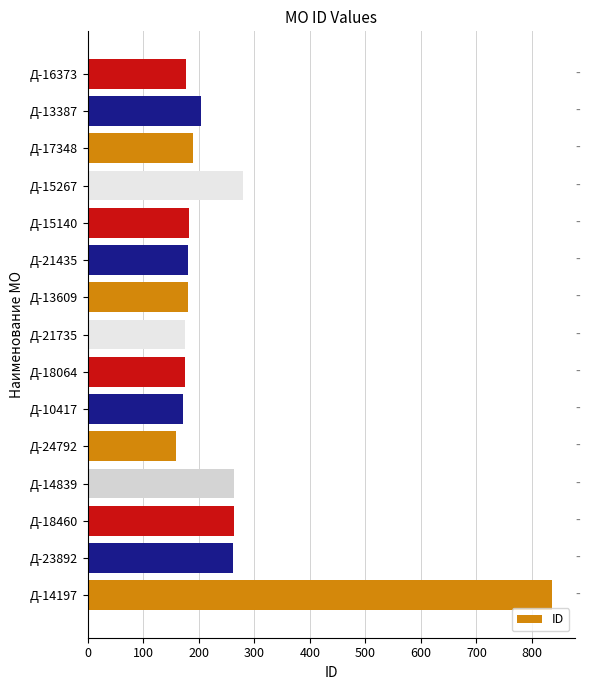

True or false: the data shows 71 at Д-18064.

False